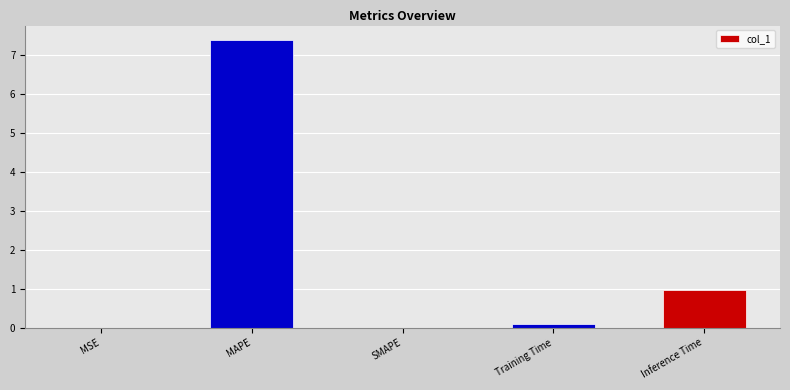

Which category has the highest value across all series?

MAPE